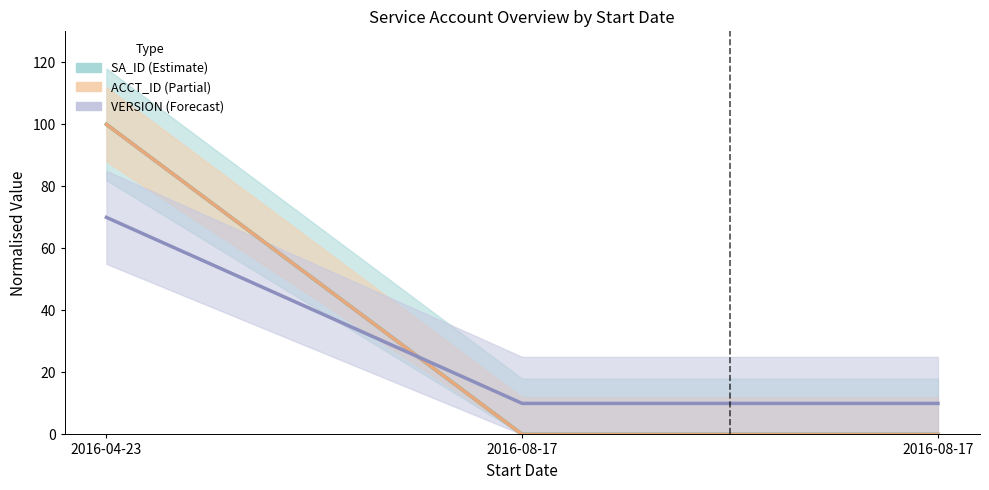

How many distinct data groups are displayed?

3